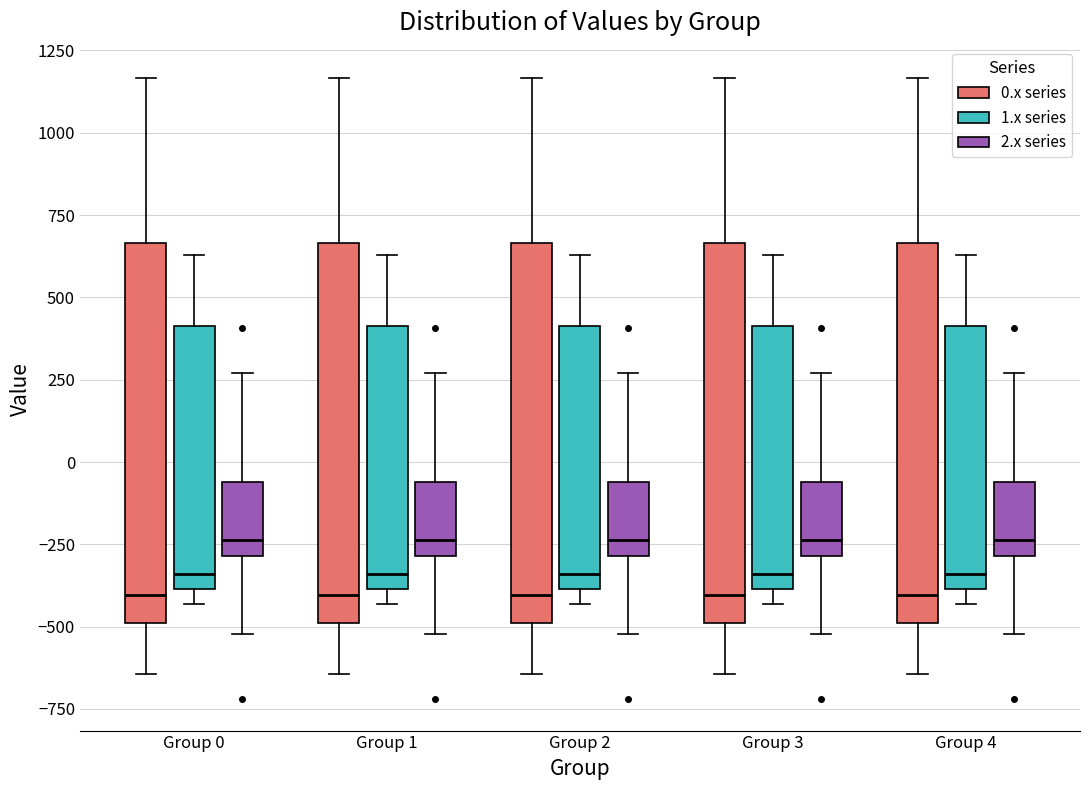

Where does the median line of the box for Group 3 (1.x series) sit on the y-axis? The values are not printed on the chart, so give them approximately, as read against the axis.

-350